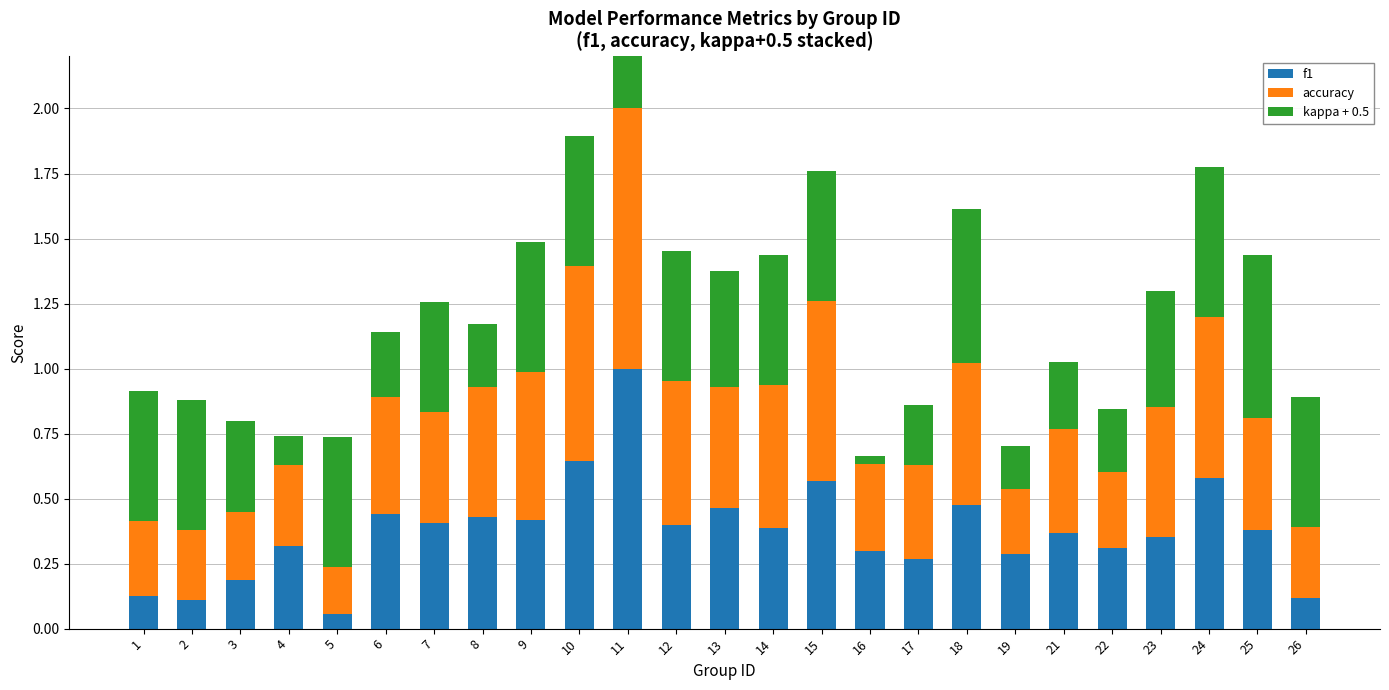

At which category is the sum across all series the highest?

11